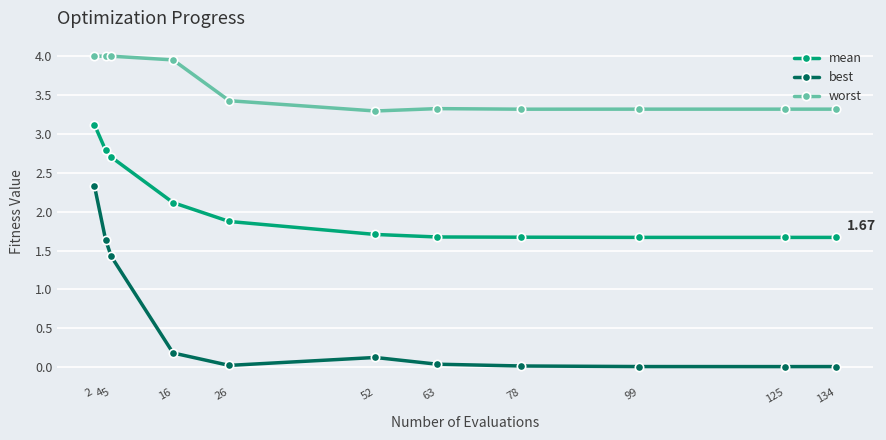

Count the number of categories in the chart.

11